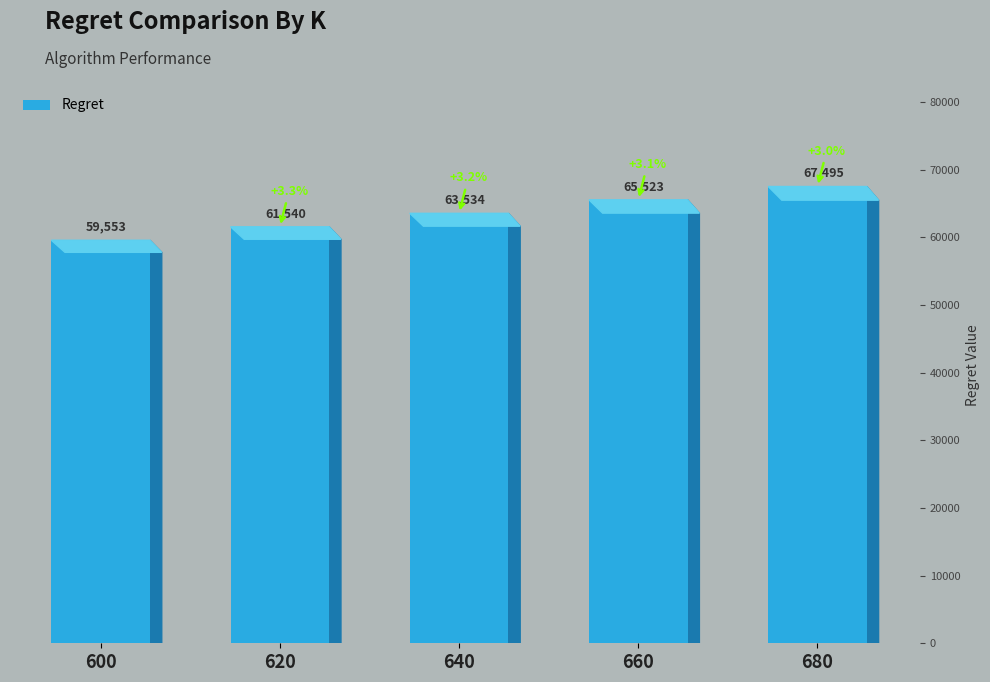

What is the average value?

63528.9